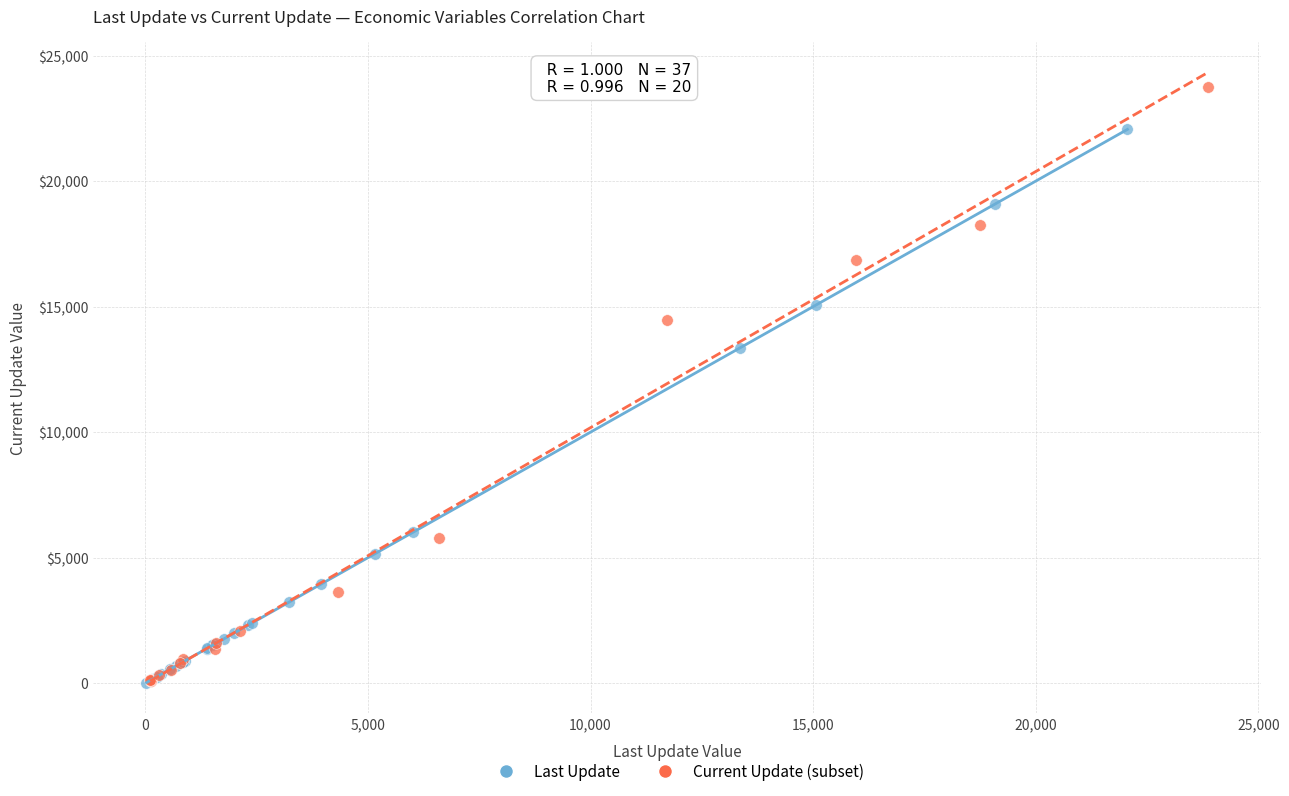

What are all the series names shown in the legend?

Last Update, Current Update (subset)